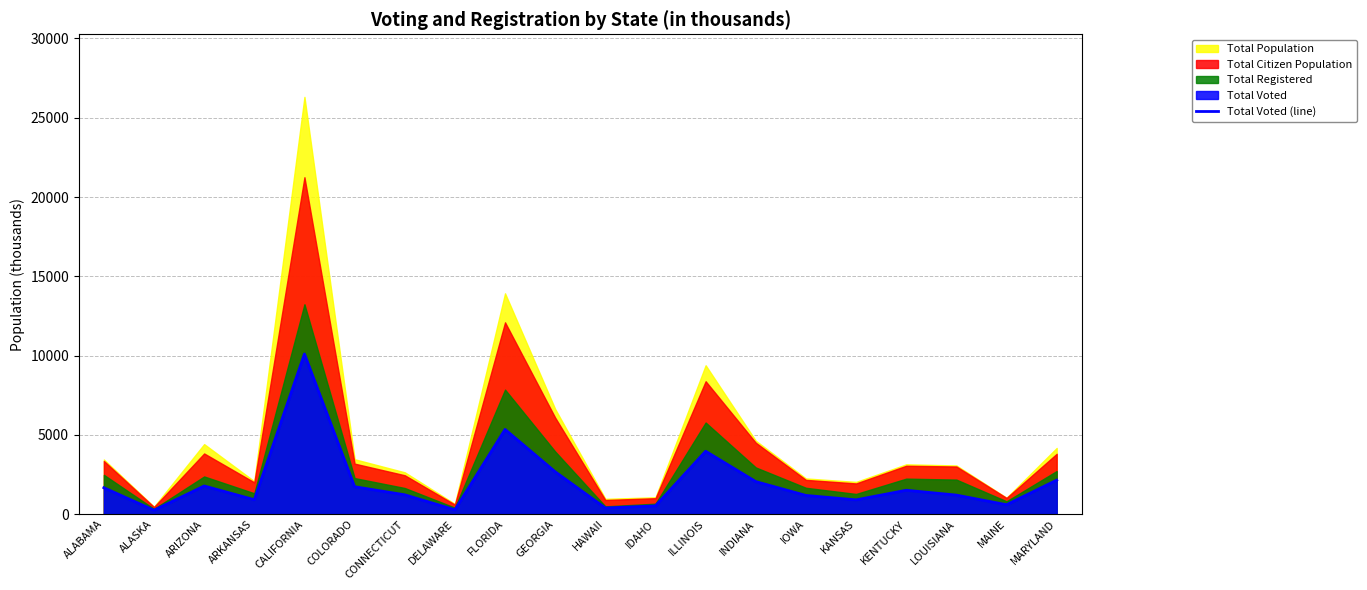

At which label does Total Voted (line) reach its peak?

CALIFORNIA